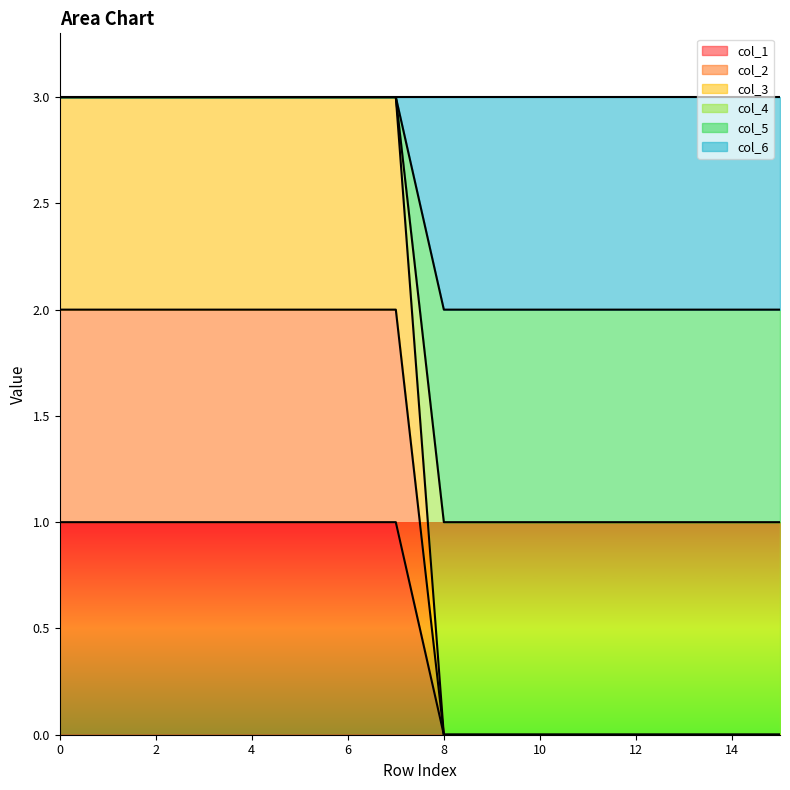

True or false: col_3 has a value of 1 at 10.

False